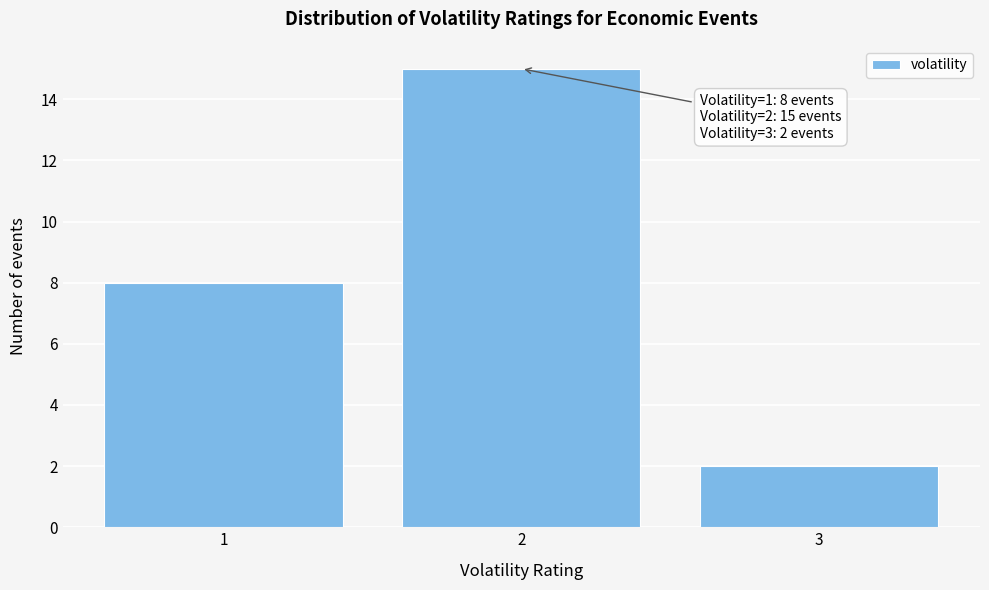

Which range on the x-axis has the tallest bar?

1.5 to 2.5